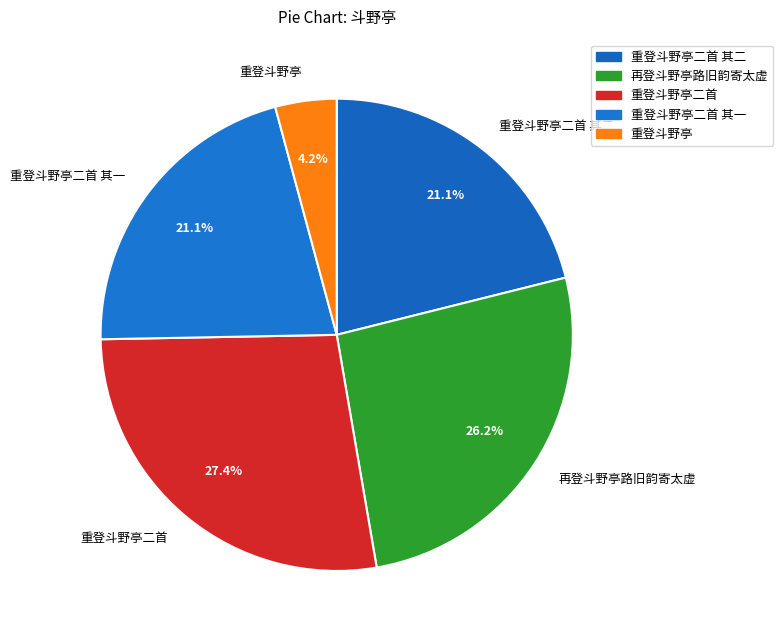

Is there a majority slice in this chart?

No